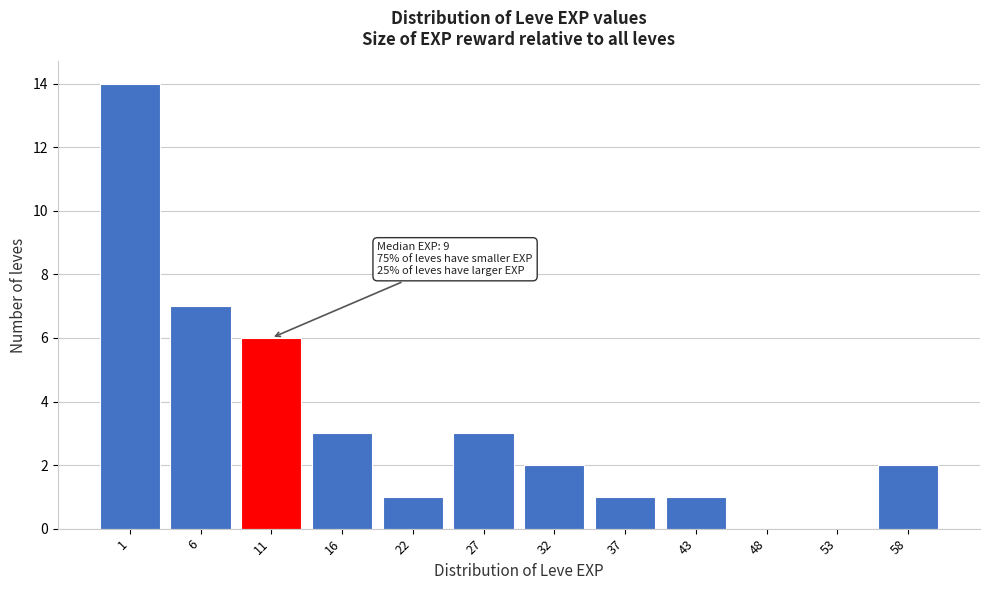

Reading right to left, what are all the values shown in this chart?

58=2	53=0	48=0	43=1	37=1	32=2	27=3	22=1	16=3	11=6	6=7	1=14